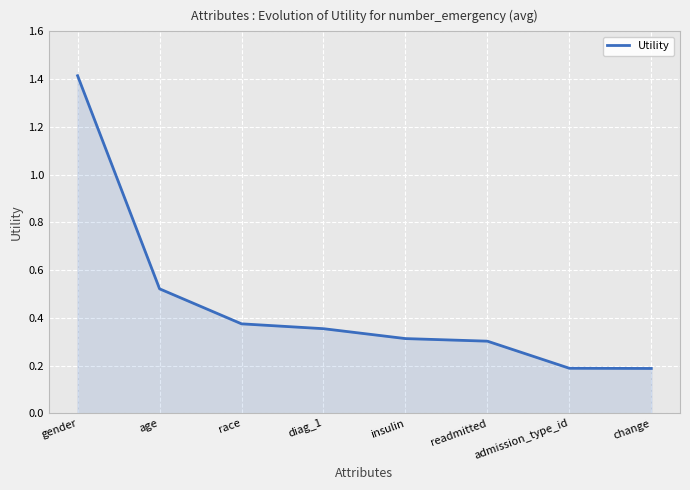

What is the maximum value shown in the chart?

1.4